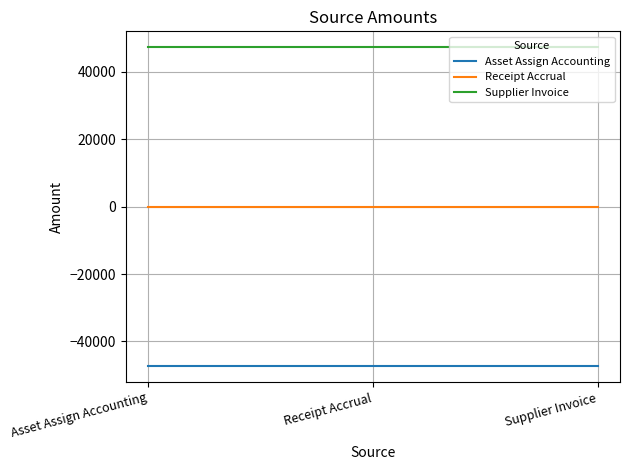

Rank the series at Asset Assign Accounting from highest to lowest value.

Supplier Invoice, Receipt Accrual, Asset Assign Accounting